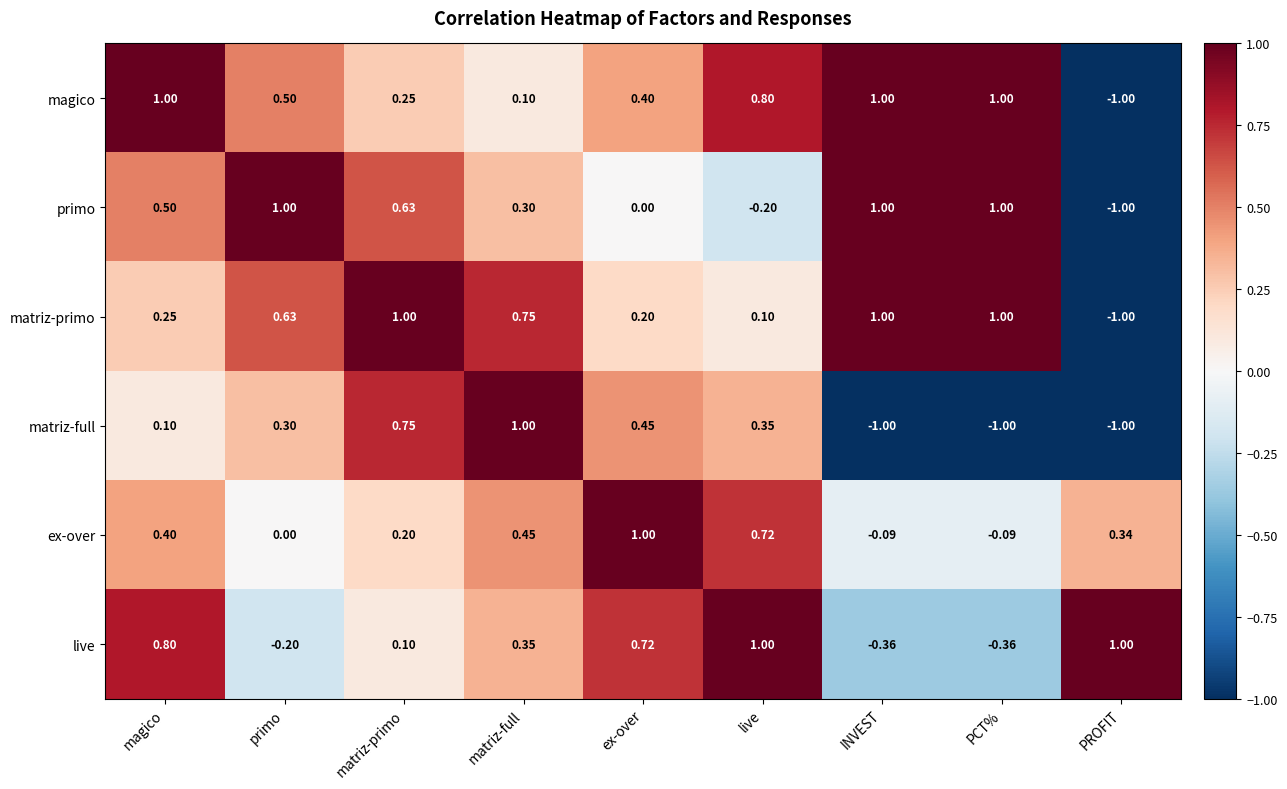

Which series changed the most between magico and primo?

live